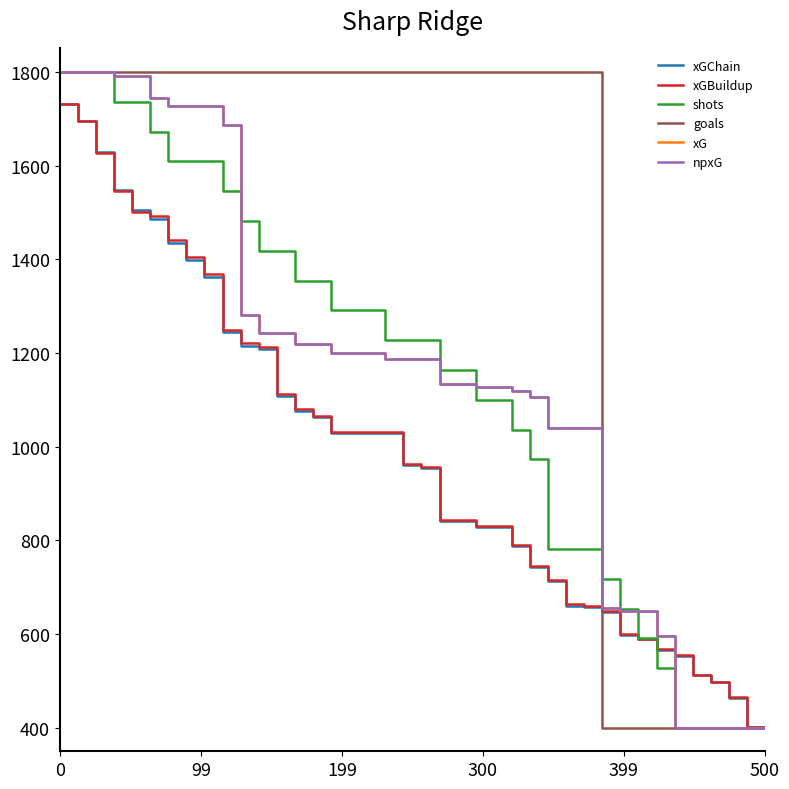

Does the chart display data point markers on the line(s)?

No